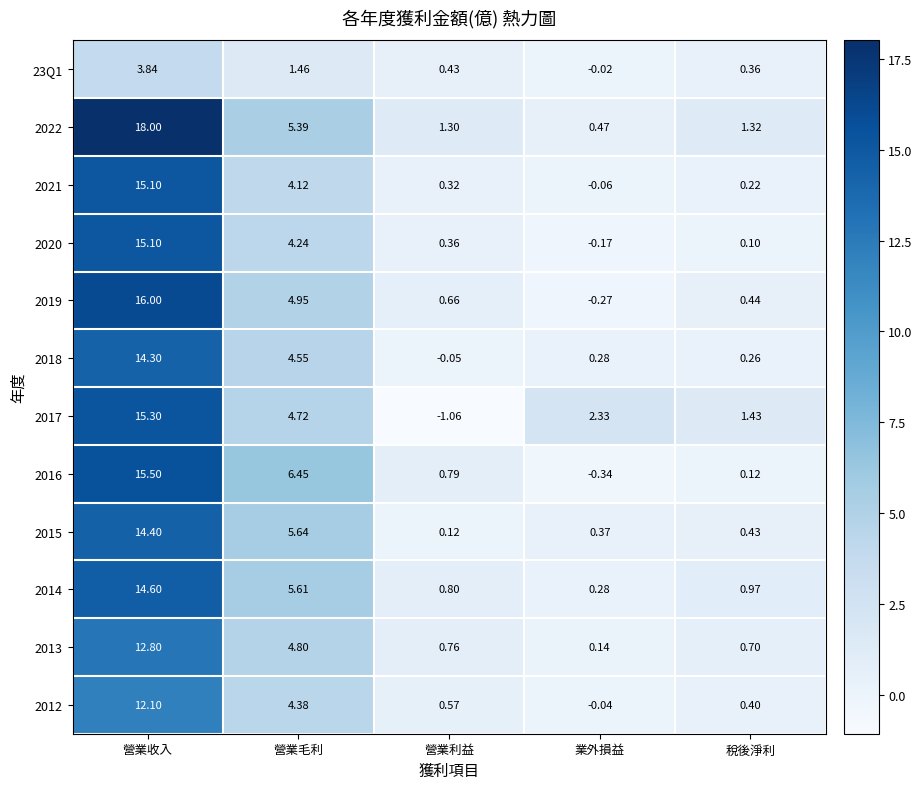

List the labels in order of 2017 value, smallest first.

營業利益, 稅後淨利, 業外損益, 營業毛利, 營業收入